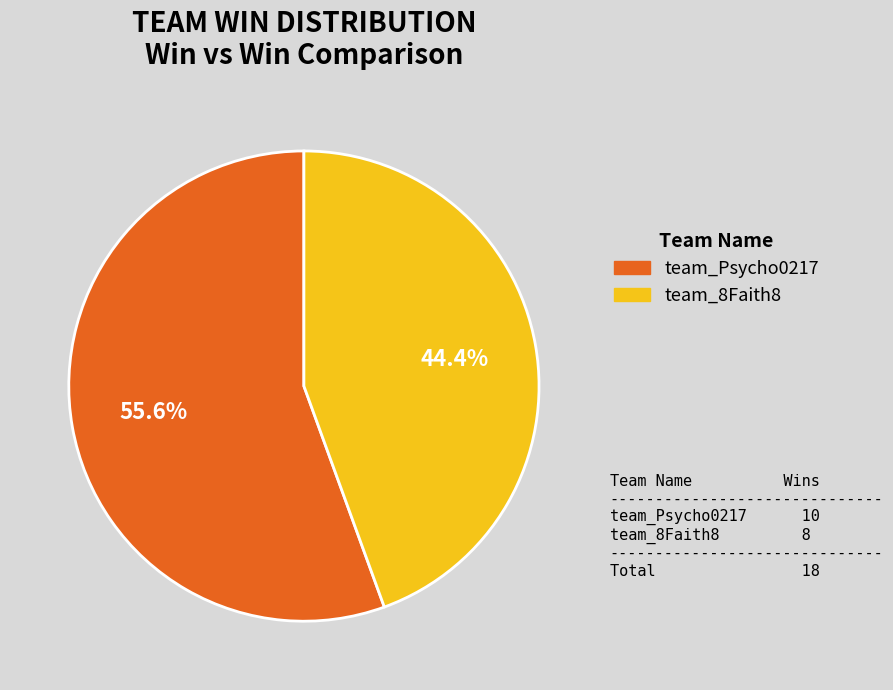

Rank the categories by value from lowest to highest.

team_8Faith8, team_Psycho0217